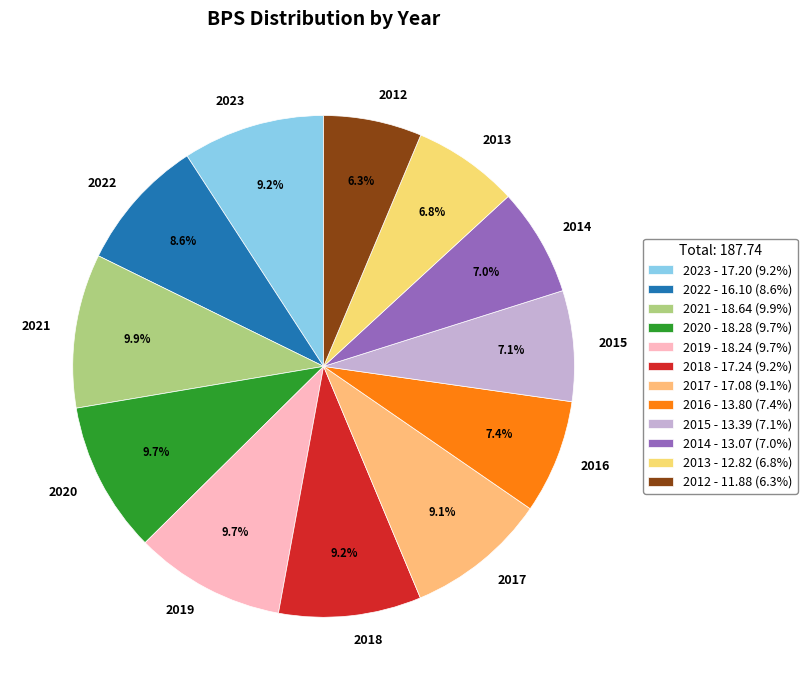

To the nearest percent, what portion does 2013 represent?

7%